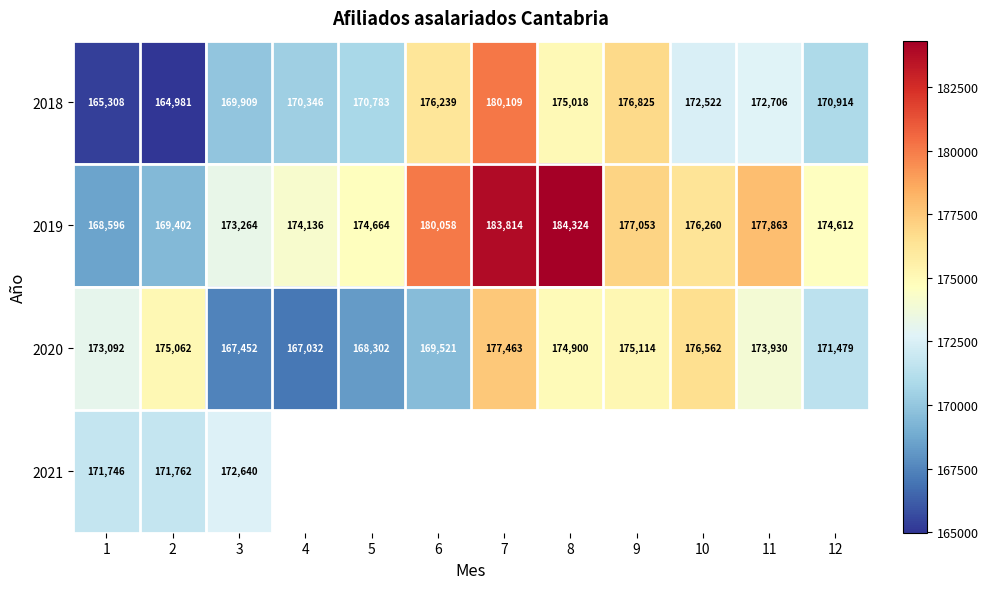

How many data points in 2020 are less than 173930?

6